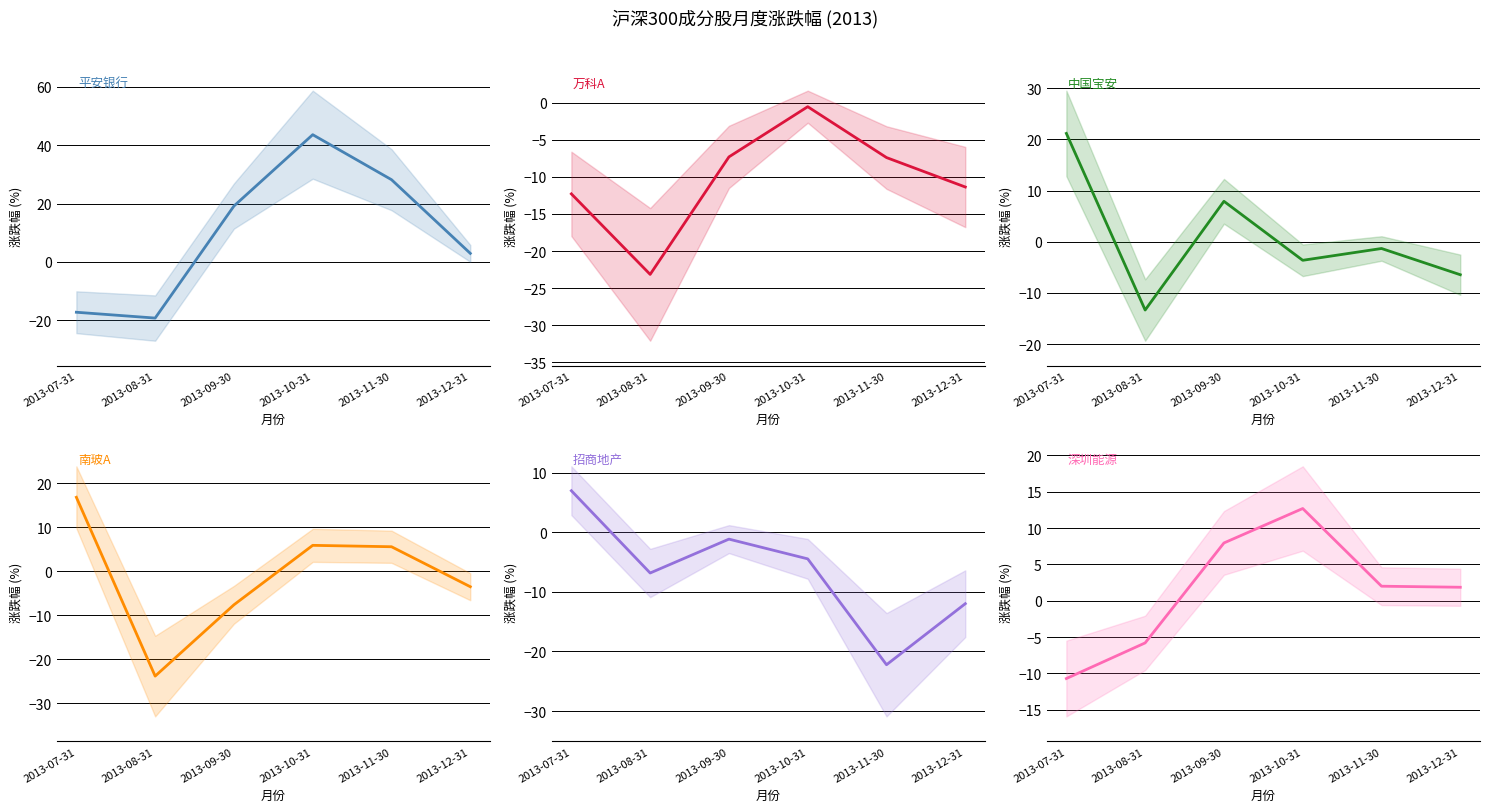

Is it true that 万科A equals -11.4 at 2013-12-31?

True